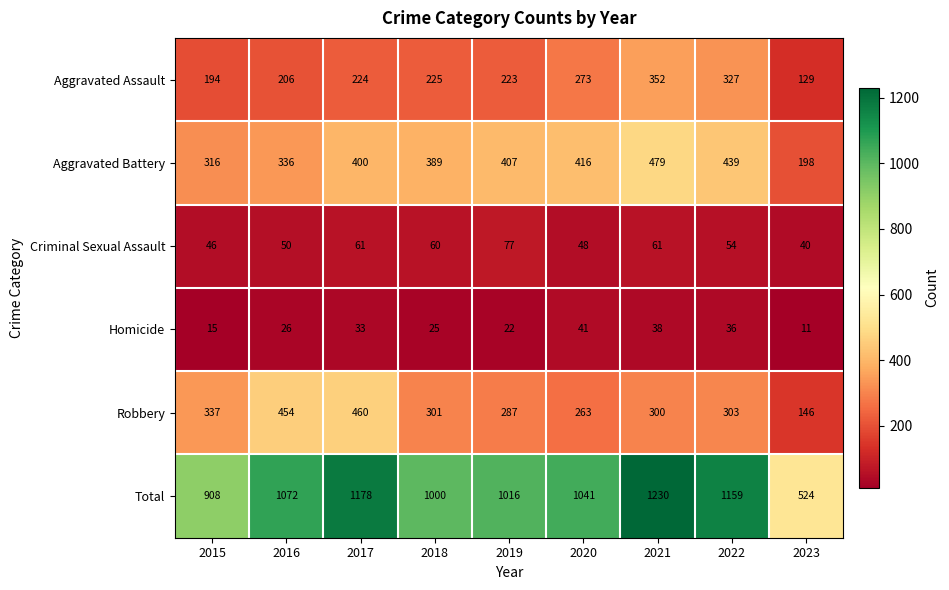

Is it true that Criminal Sexual Assault equals 29 at 2022?

False